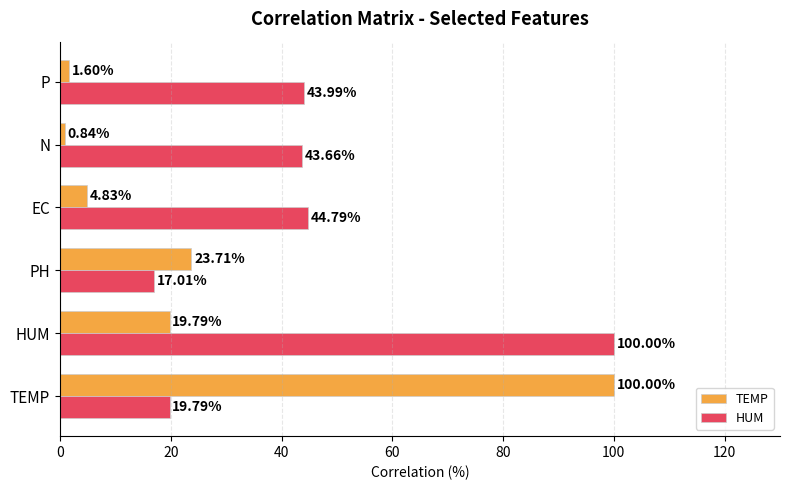

At which label does HUM reach its peak?

HUM